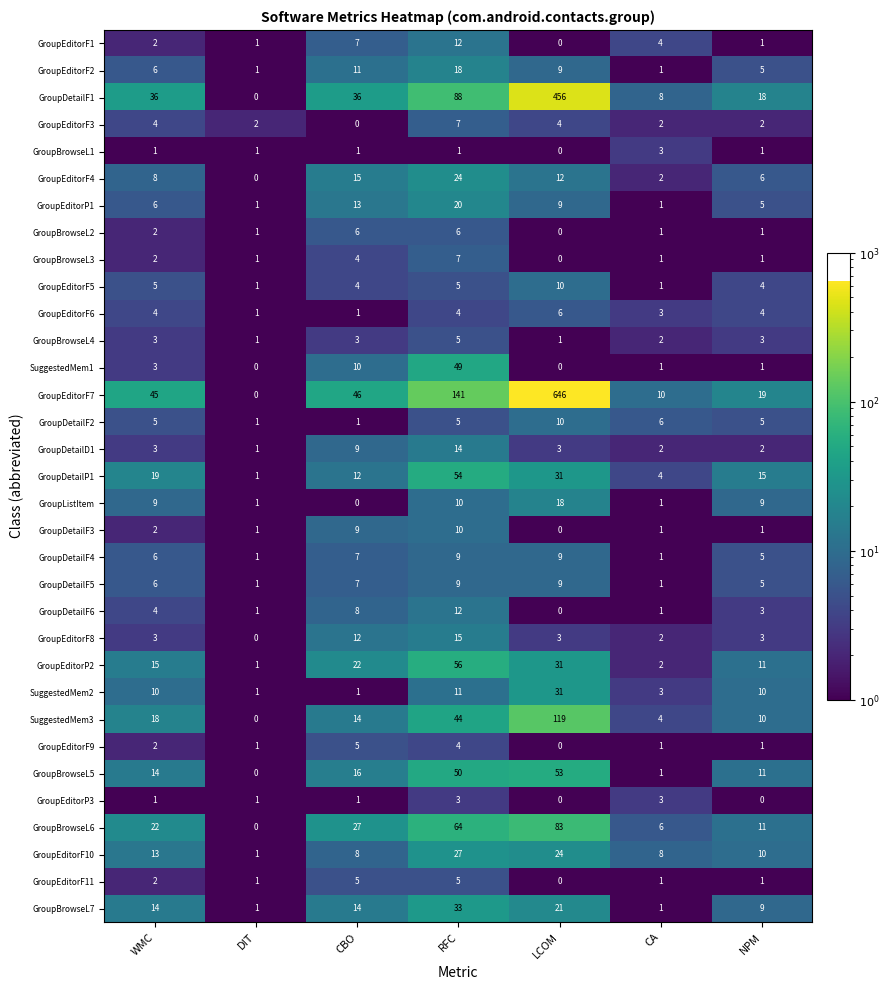

What is the average value of the GroupEditorF3 series?

3